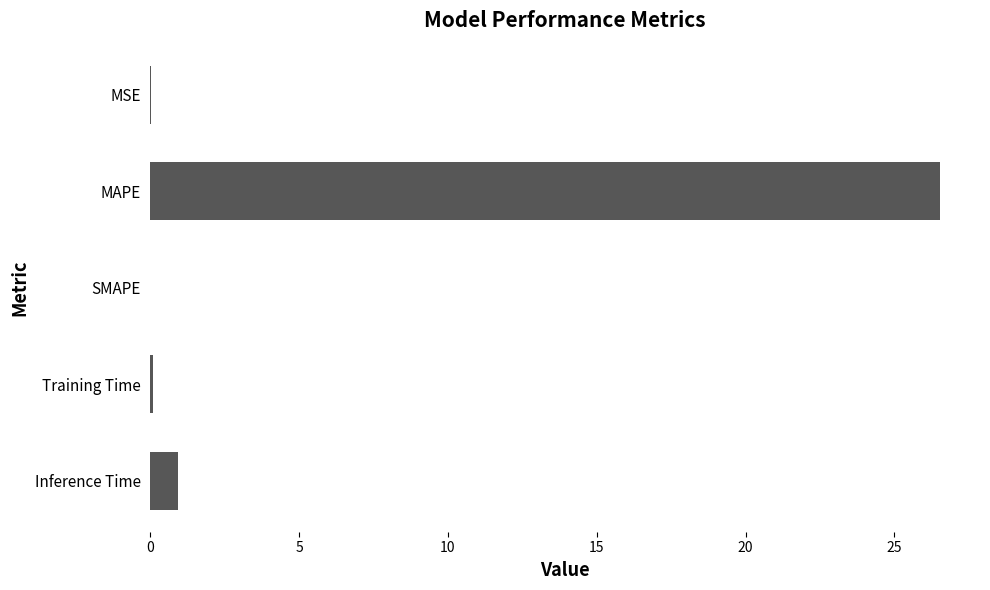

What is the greatest value displayed?

26.5